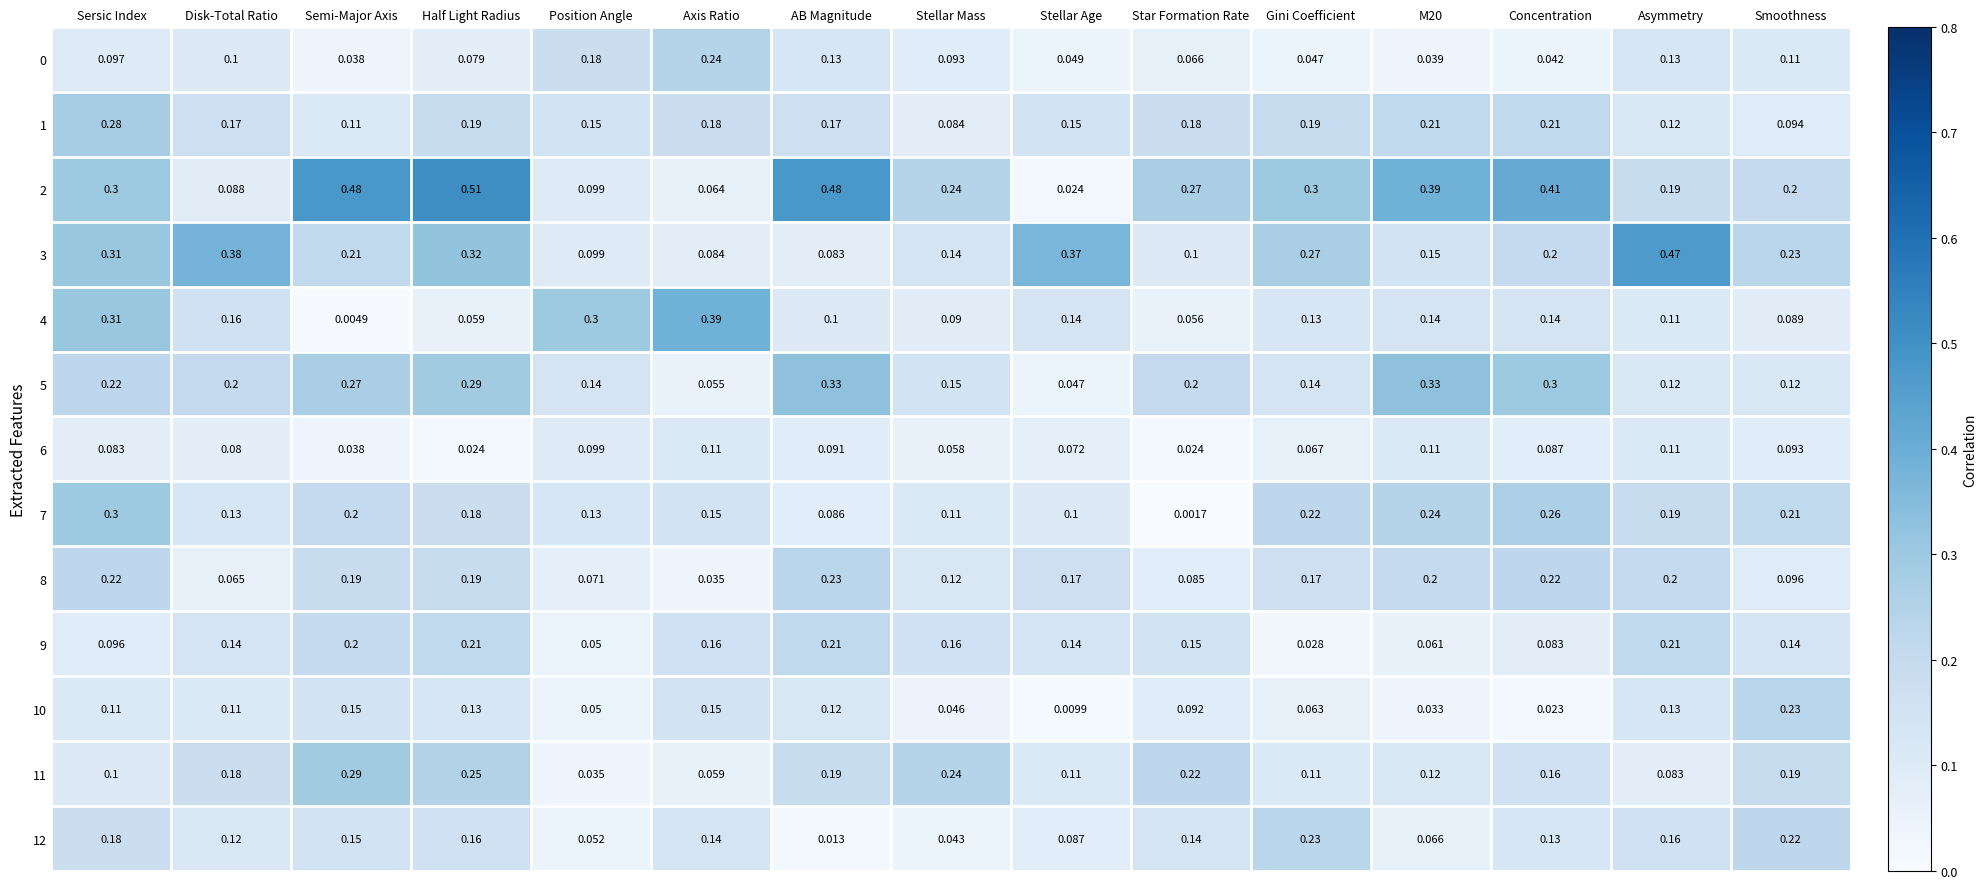

At which label is 9 closest to 0?

Gini Coefficient